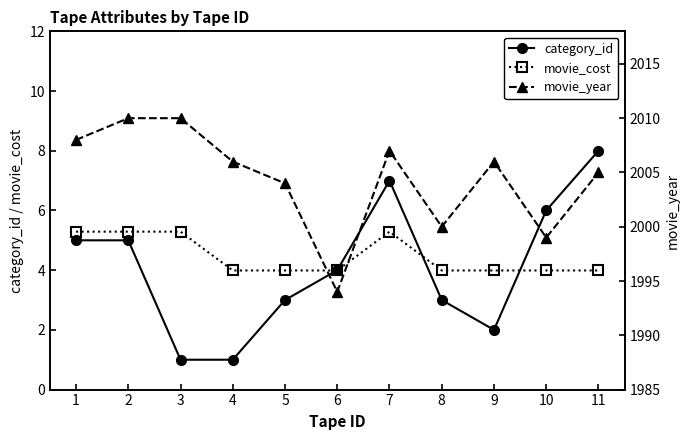

Reading right to left, extract all data points from this chart.

category_id: 8.0	6.0	2.0	3.0	7.0	4.0	3.0	1.0	1.0	5.0	5.0
movie_cost: 4.0	4.0	4.0	4.0	5.3	4.0	4.0	4.0	5.3	5.3	5.3
movie_year: 2005.0	1999.0	2006.0	2000.0	2007.0	1994.0	2004.0	2006.0	2010.0	2010.0	2008.0